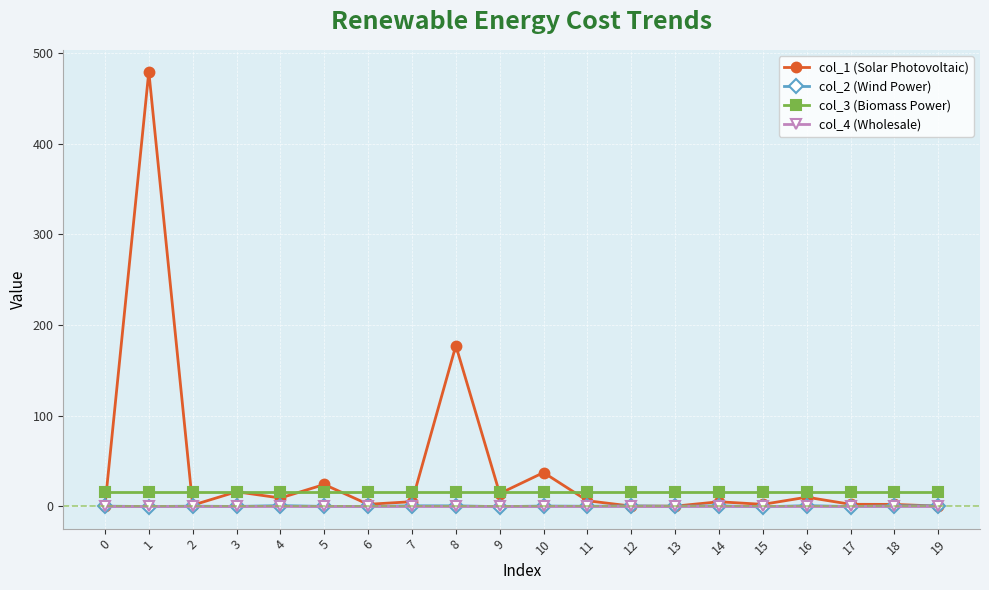

At how many categories does at least one series exceed 322?

1